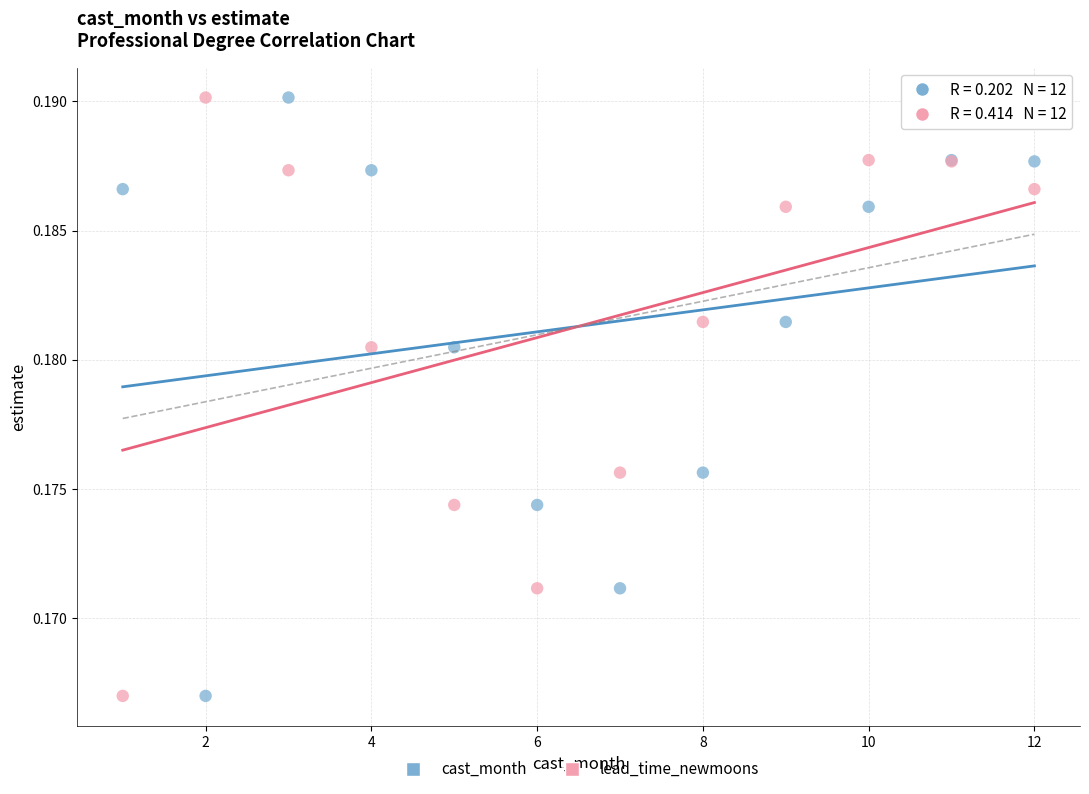

What are all the series names shown in the legend?

cast_month, lead_time_newmoons